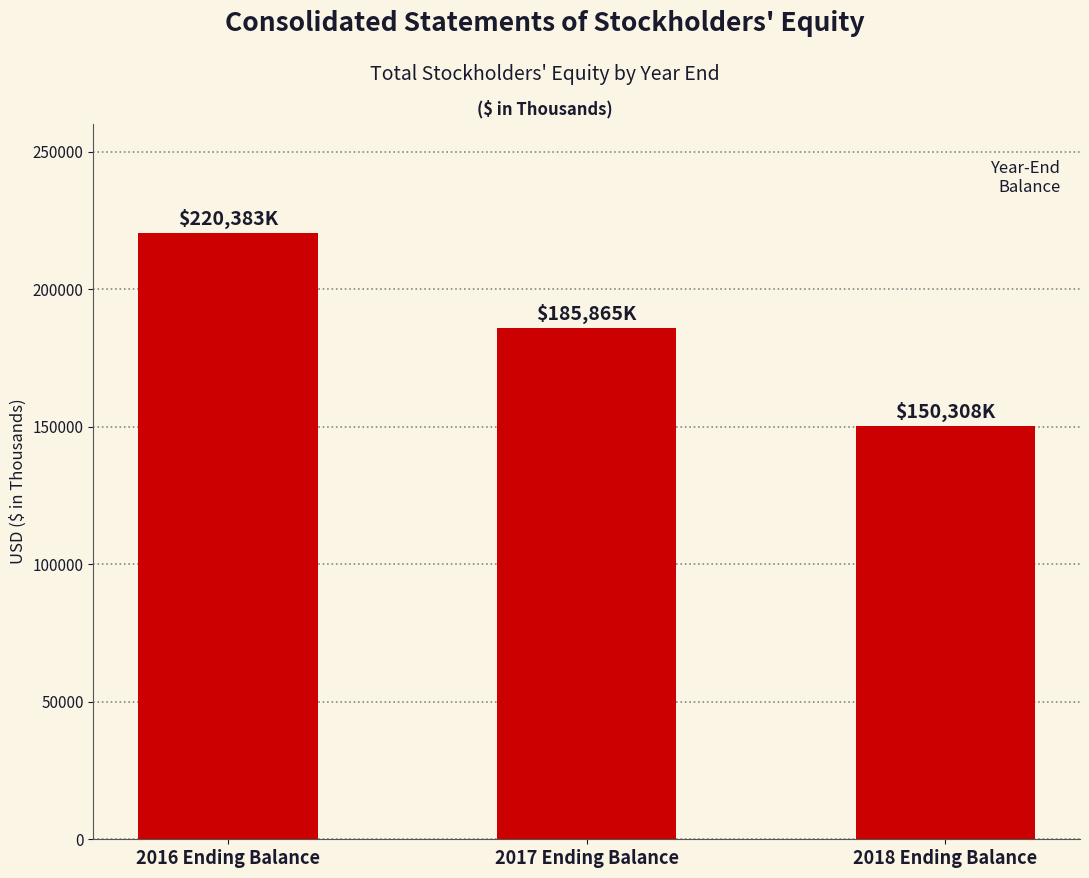

What is the value of the 3rd bar from the left?

150308